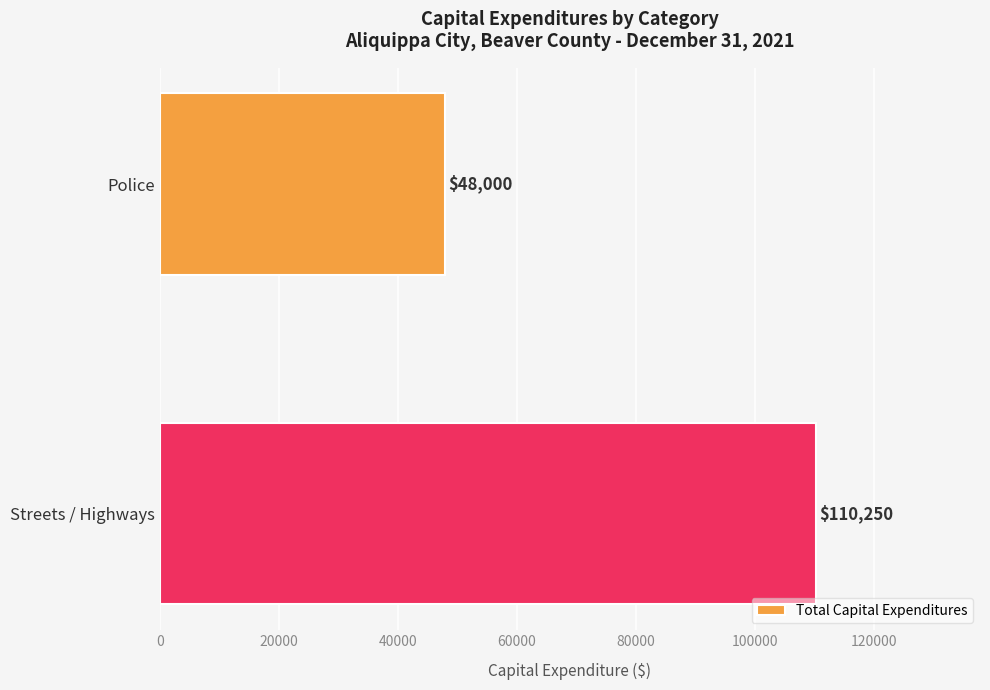

How many categories are shown in the chart?

2